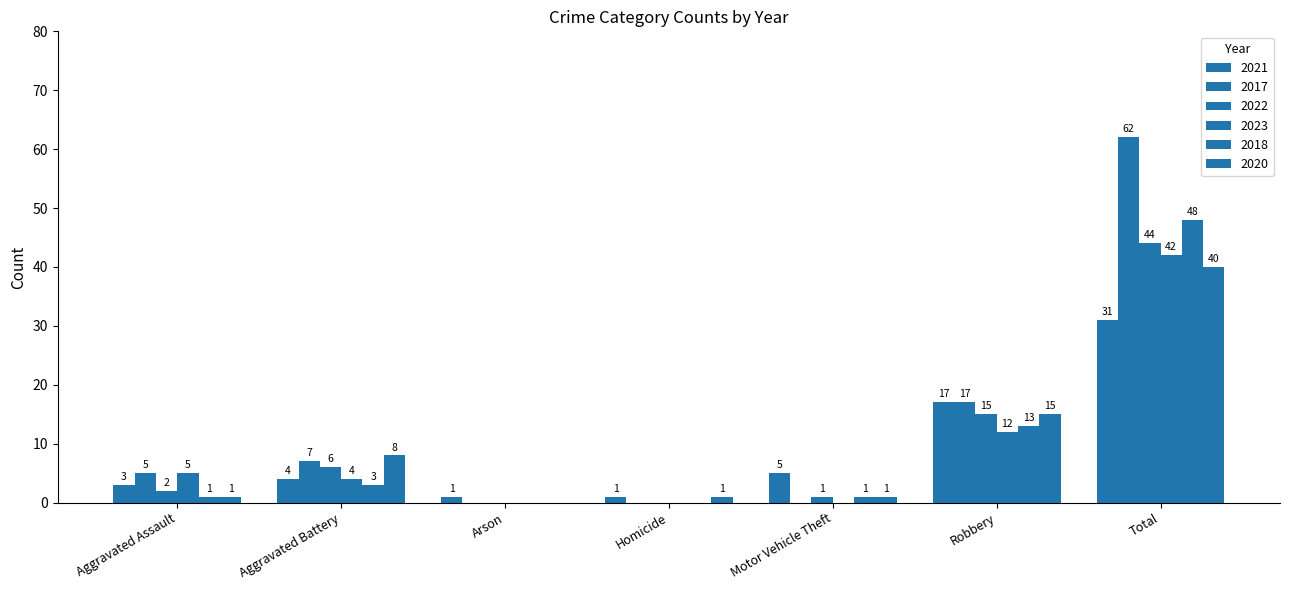

What is the sum of the 2018 values at Homicide and Aggravated Assault?

1